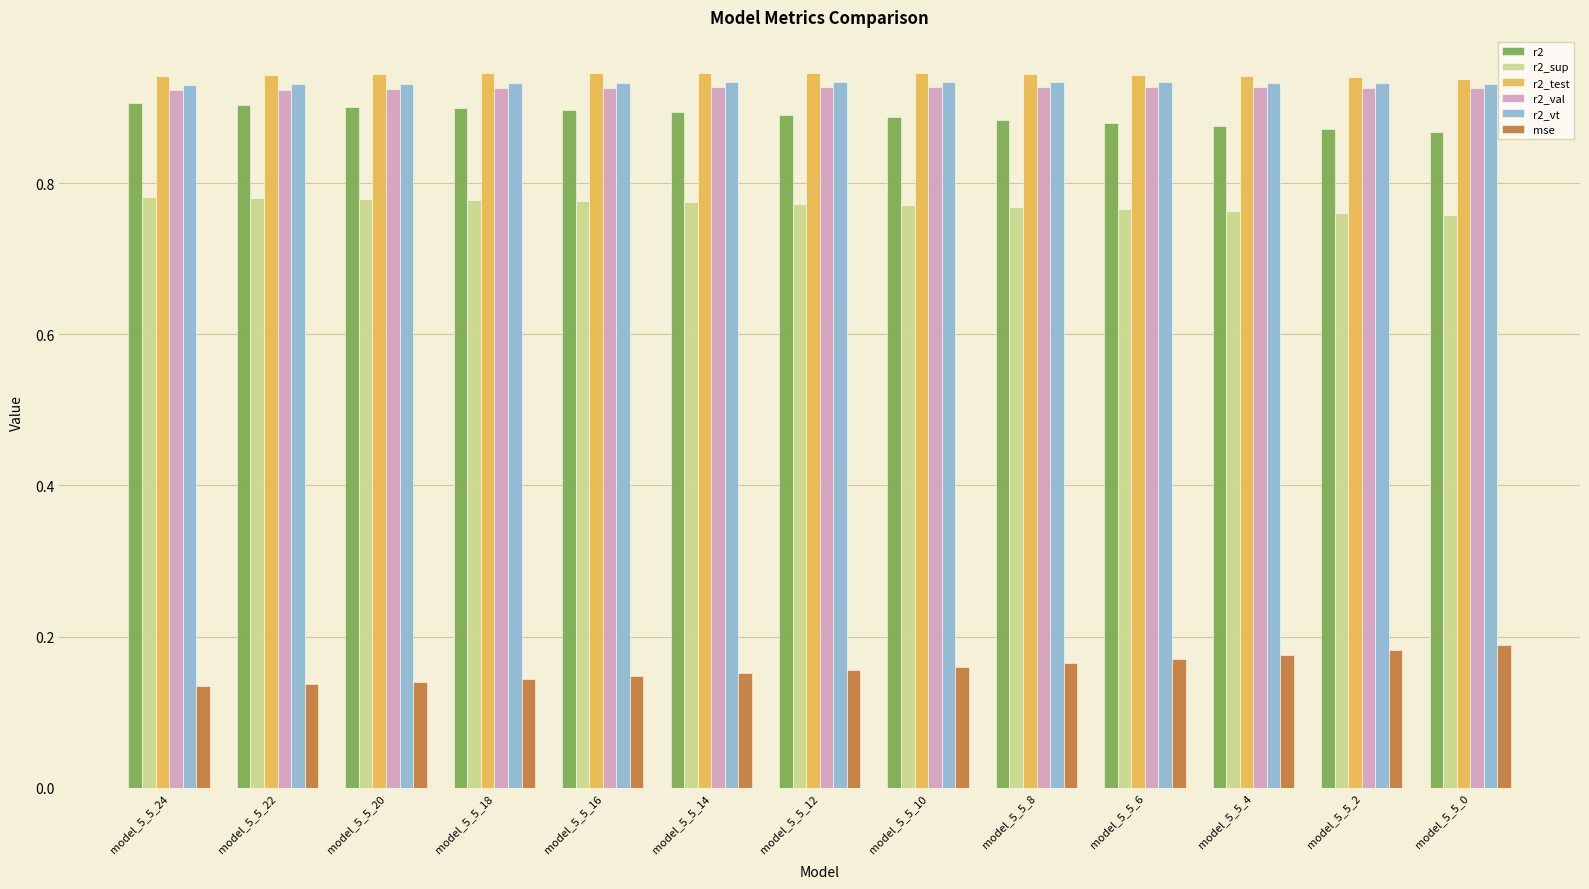

The r2_vt series shows 1.3 at model_5_5_22. True or false?

False